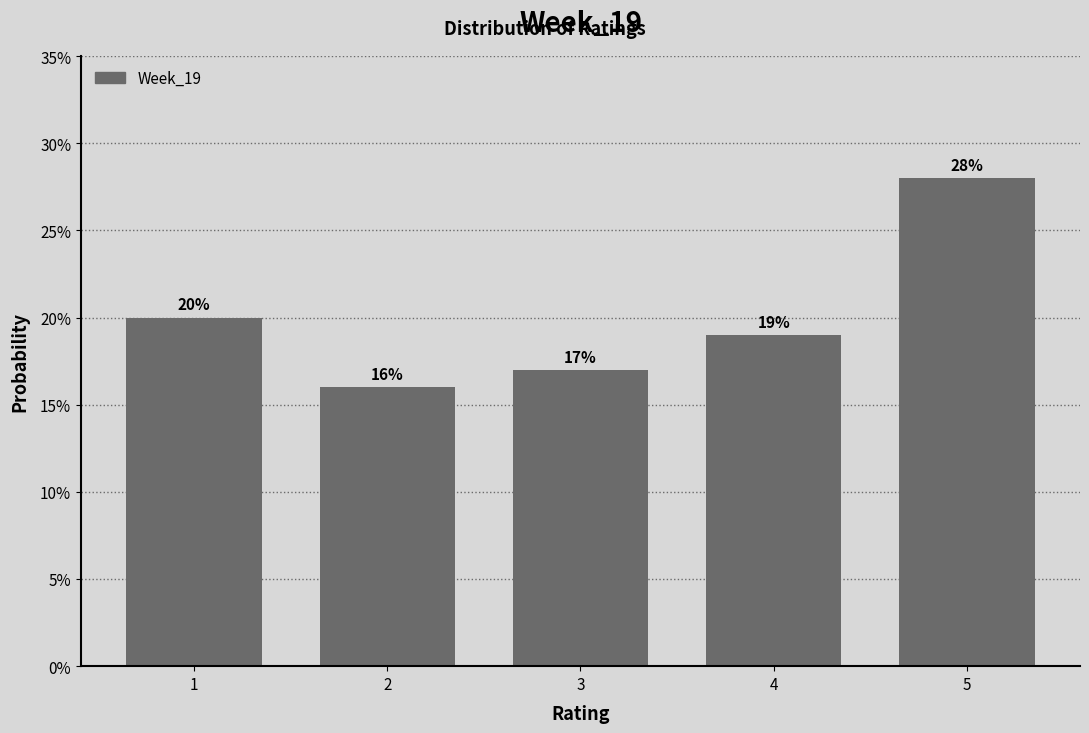

Reading left to right, list every bar in this chart as the range it spans on the x-axis followed by its height.

0.5 to 1.5: 20
1.5 to 2.5: 16
2.5 to 3.5: 17
3.5 to 4.5: 19
4.5 to 5.5: 28